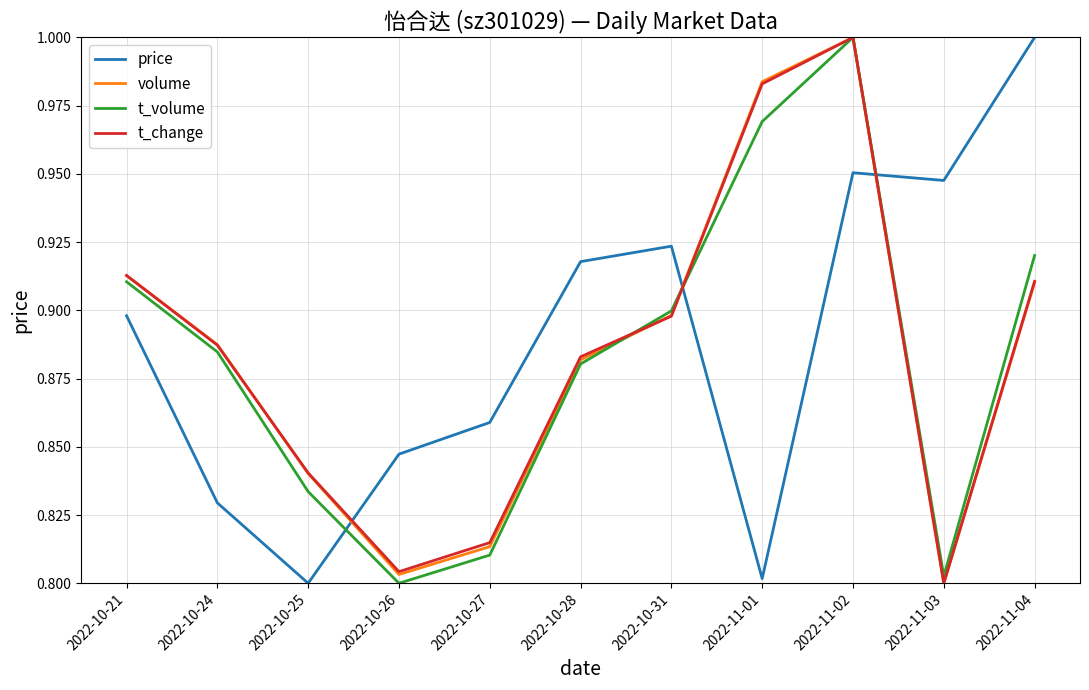

True or false: t_volume has a value of 0.6 at 2022-10-24.

False